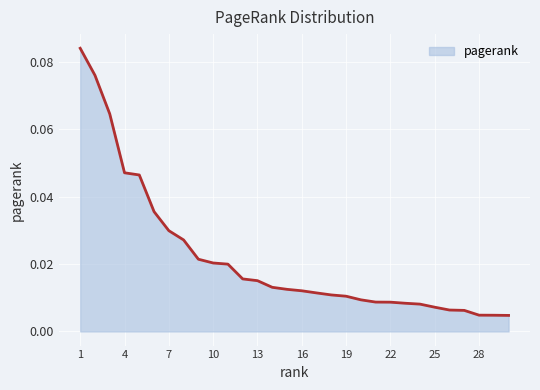

How many lines are shown in the chart?

1